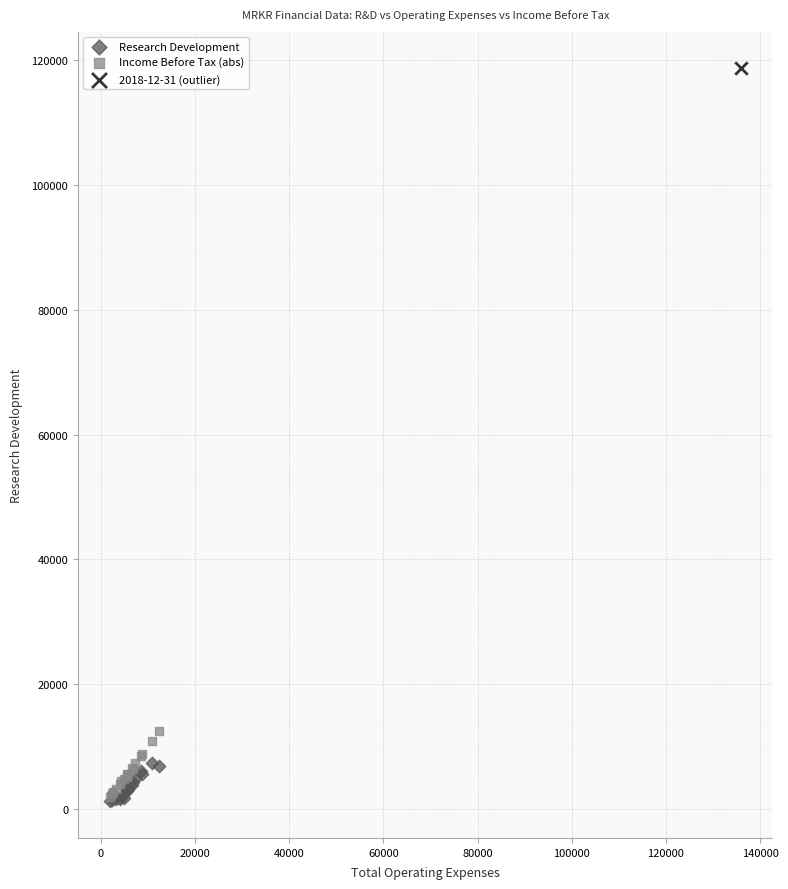

What are all the series names shown in the legend?

Research Development, Income Before Tax (abs), 2018-12-31 (outlier)